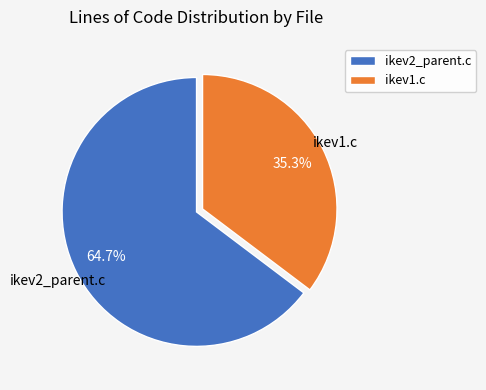

Which category has the biggest portion of the pie?

ikev2_parent.c